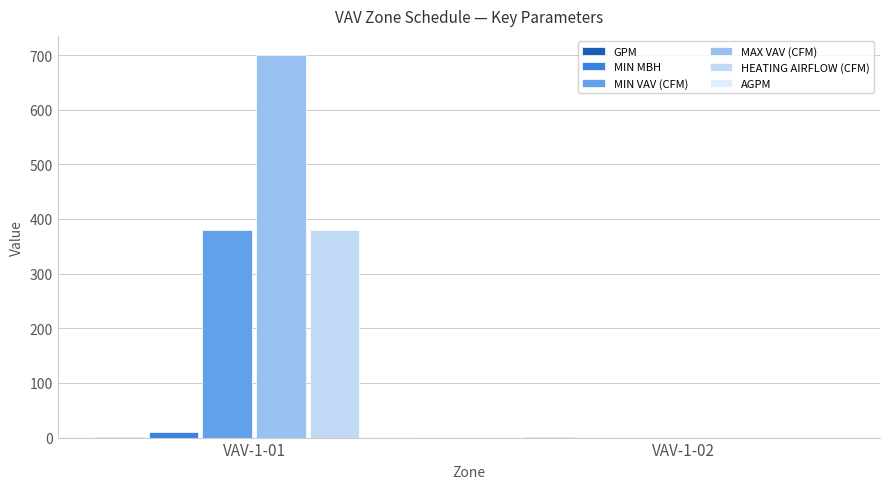

Are the bars horizontal?

No